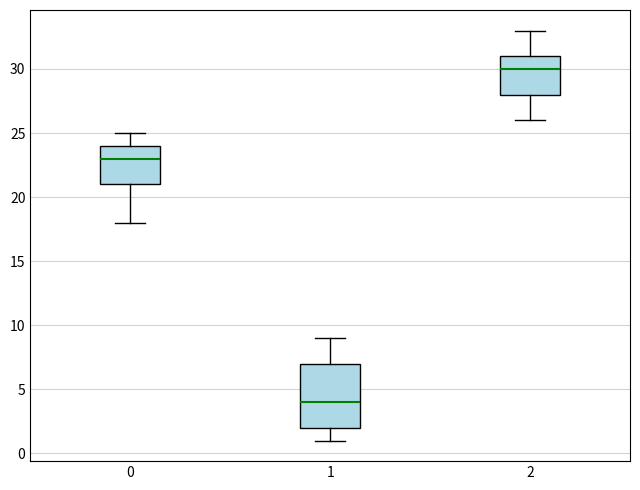

Which box is the tallest, from its lower edge to its upper edge?

1